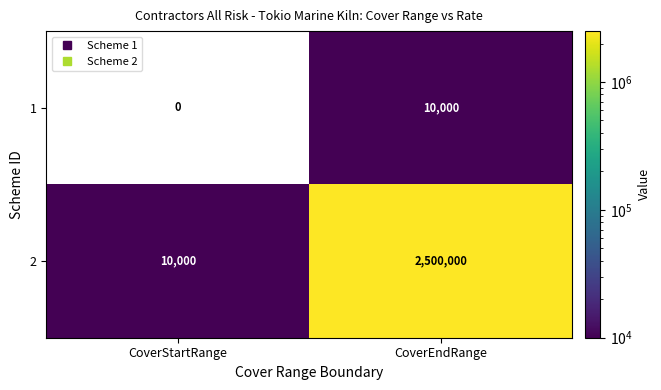

True or false: 1 has a value of 14467 at CoverEndRange.

False